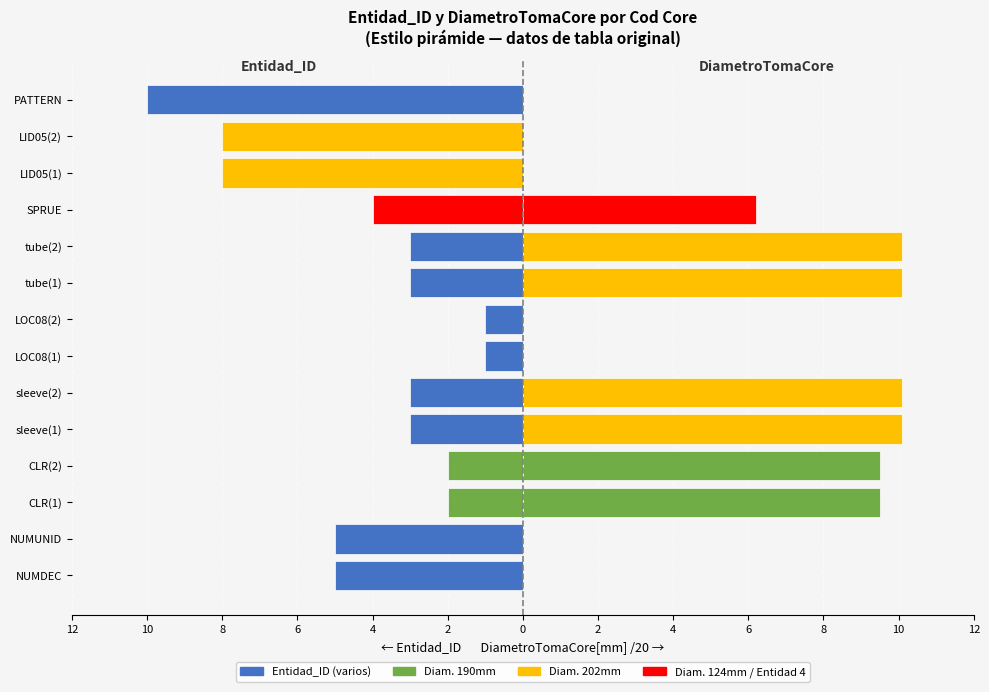

The value of DiametroTomaCore[mm] /20 at LID05(2) is 0.0. True or false?

True